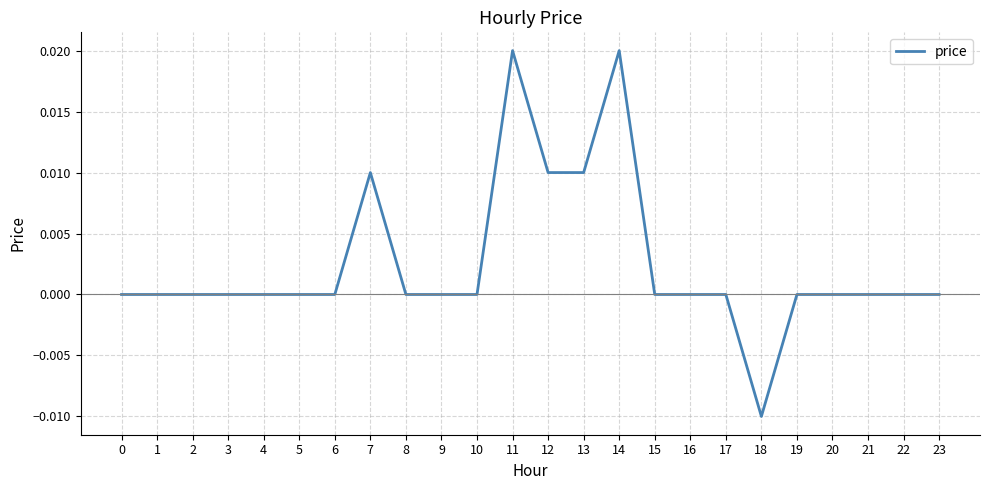

At which category does the chart reach its minimum across all series?

18